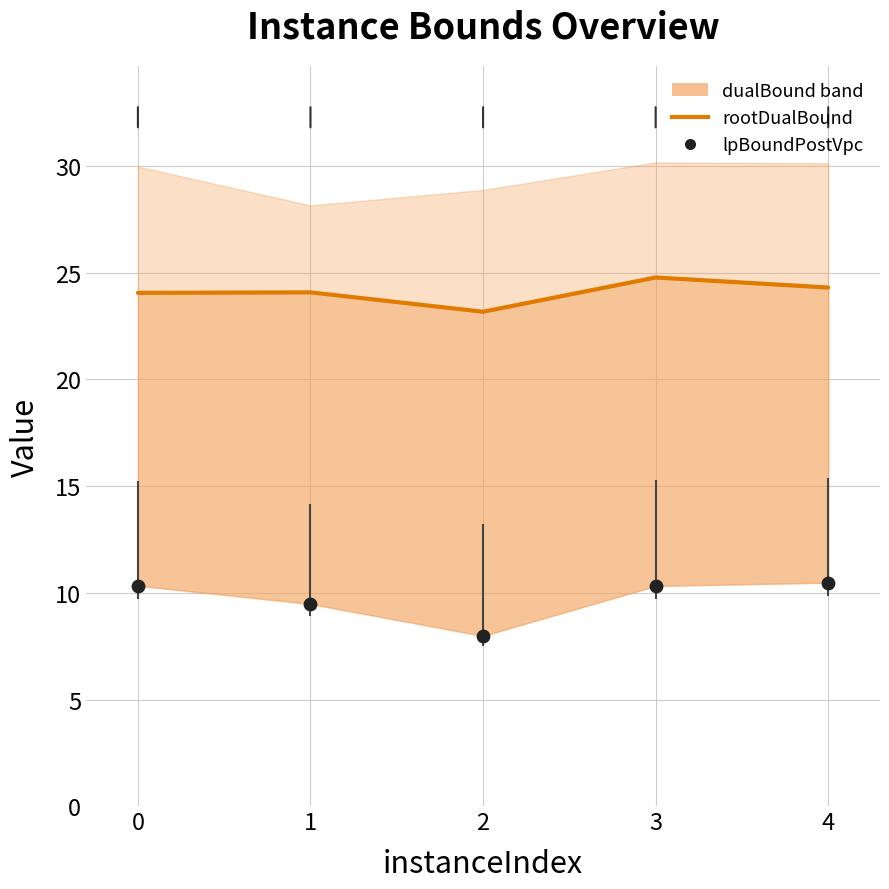

At how many categories does at least one series exceed 12?

5